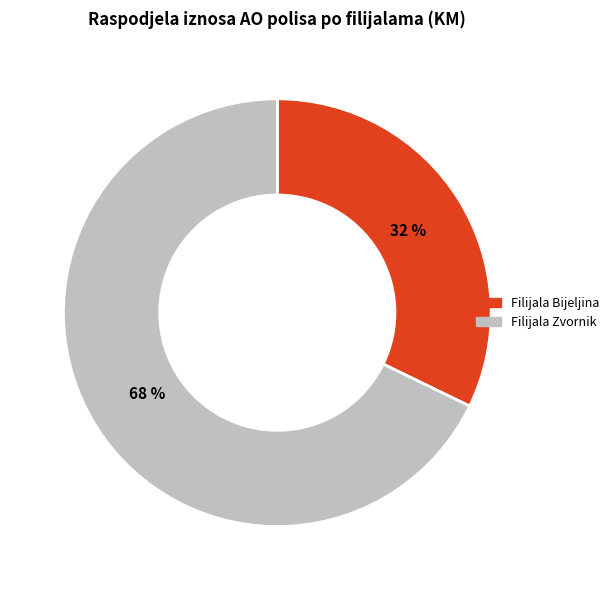

To the nearest percent, what is the difference between the largest and smallest slice percentages?

36%